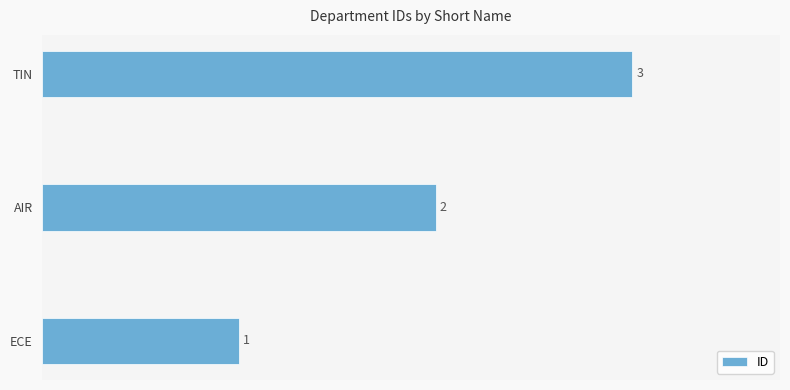

Does the chart contain any negative values?

No